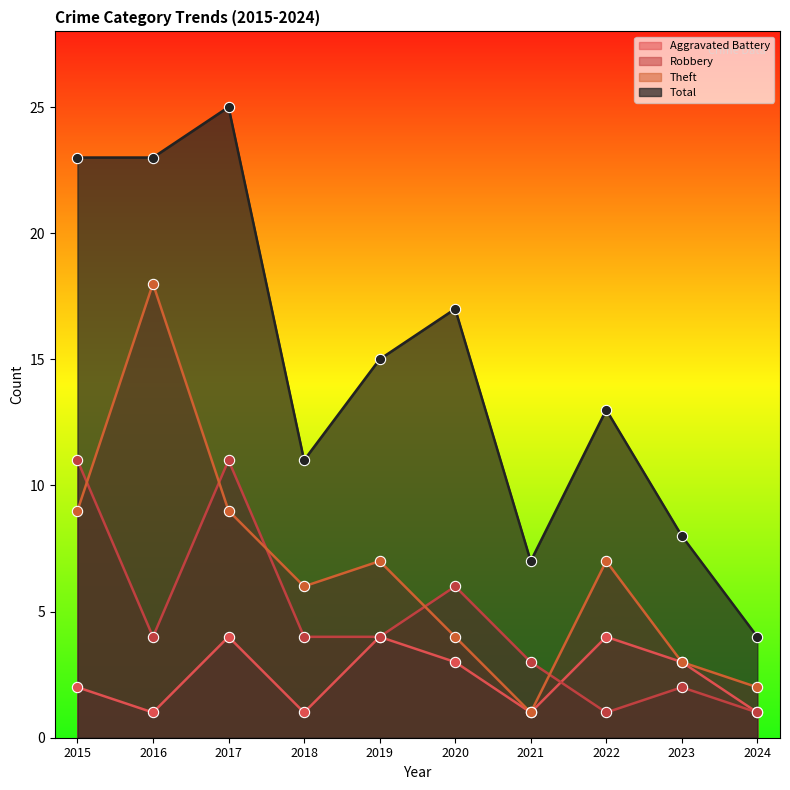

Is the value of Total at 2017 greater than the value of Theft at 2023?

Yes